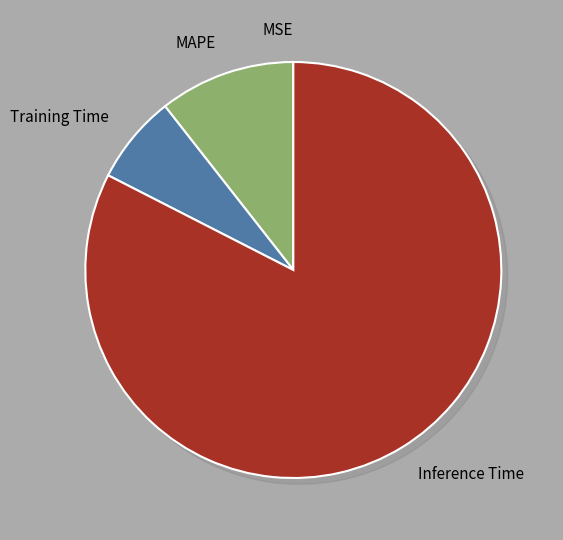

Which has a higher value, Training Time or MAPE?

MAPE